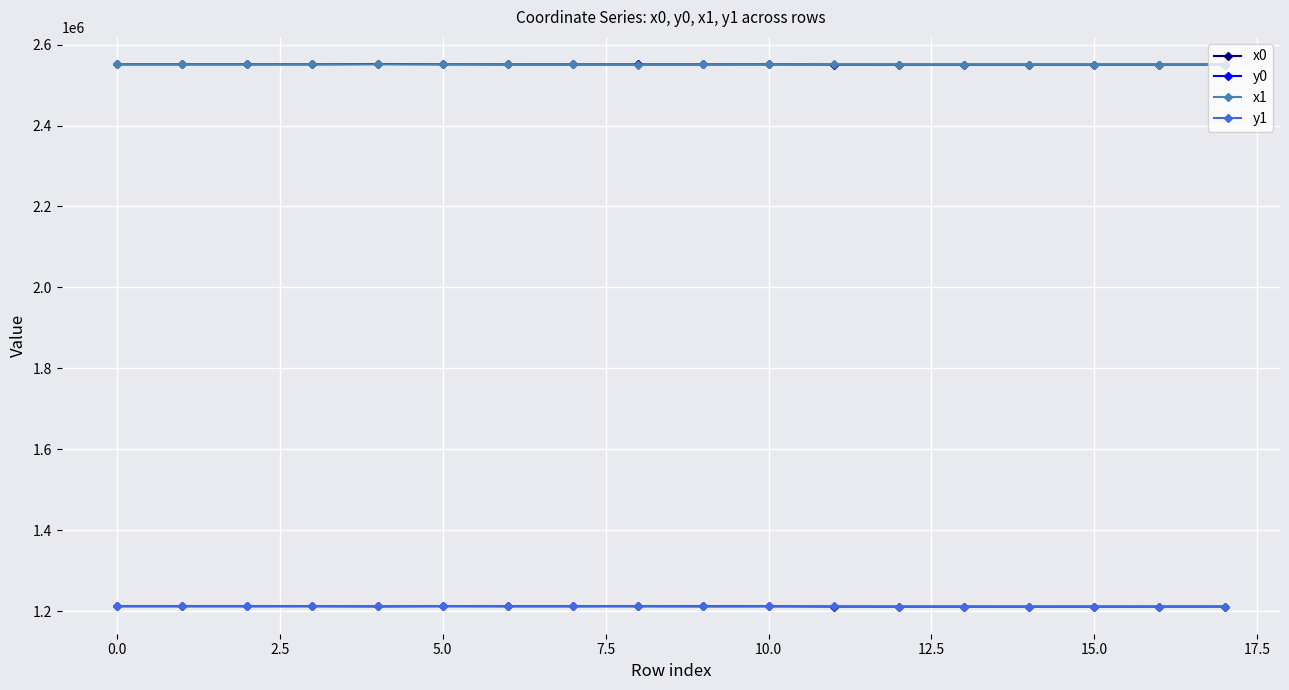

True or false: x0 has more than 2 interior local peaks.

True